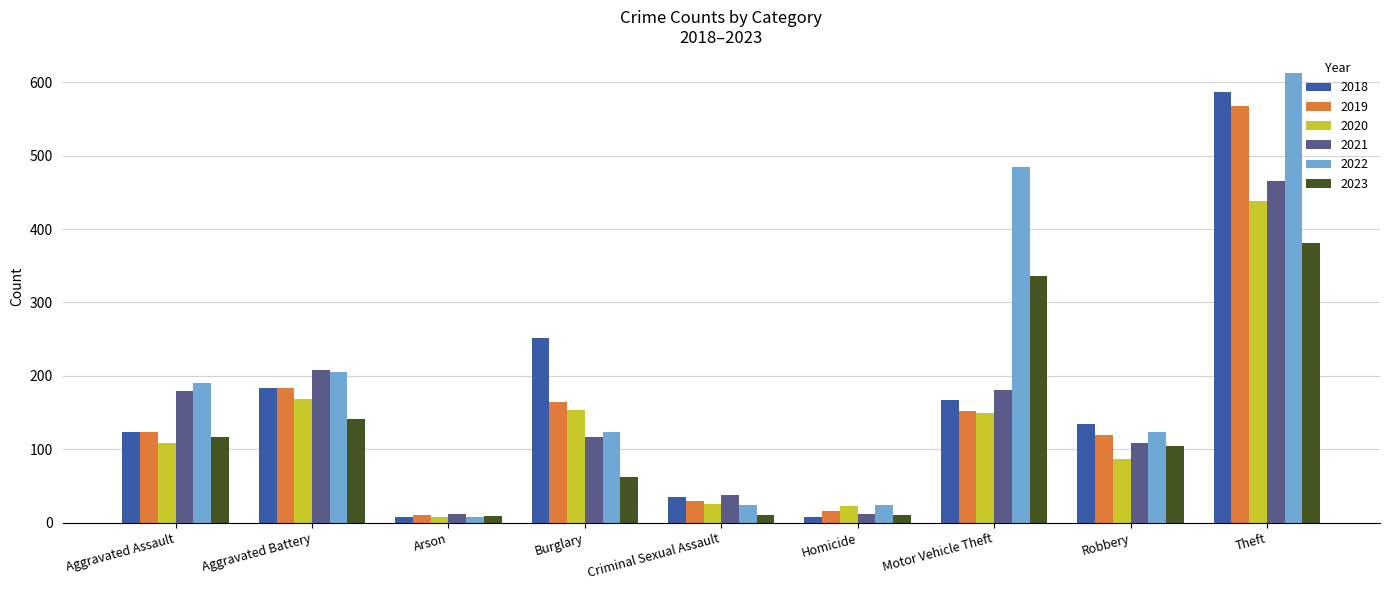

What is the difference between the highest and lowest values at Theft?

231